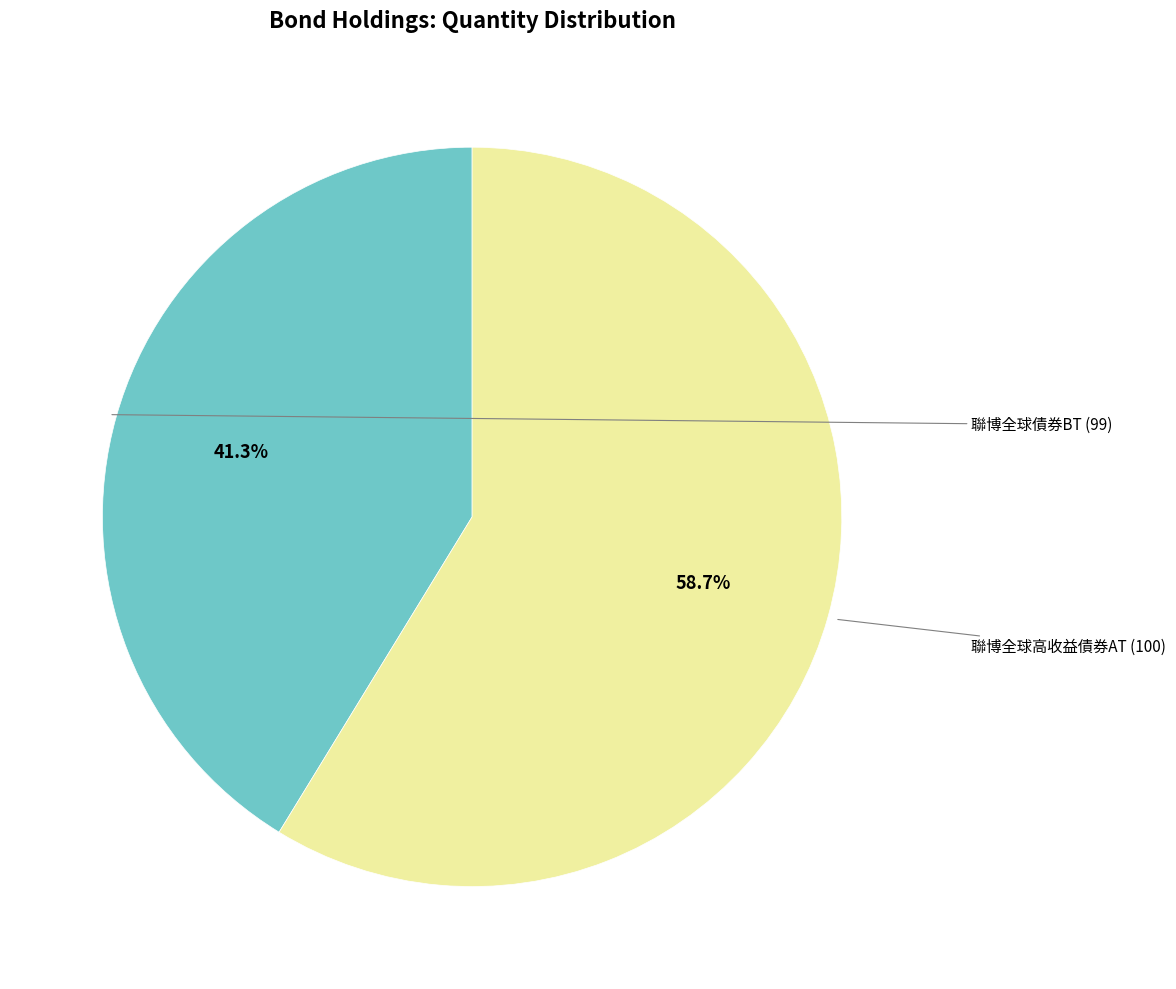

How many slices are in this pie chart?

2